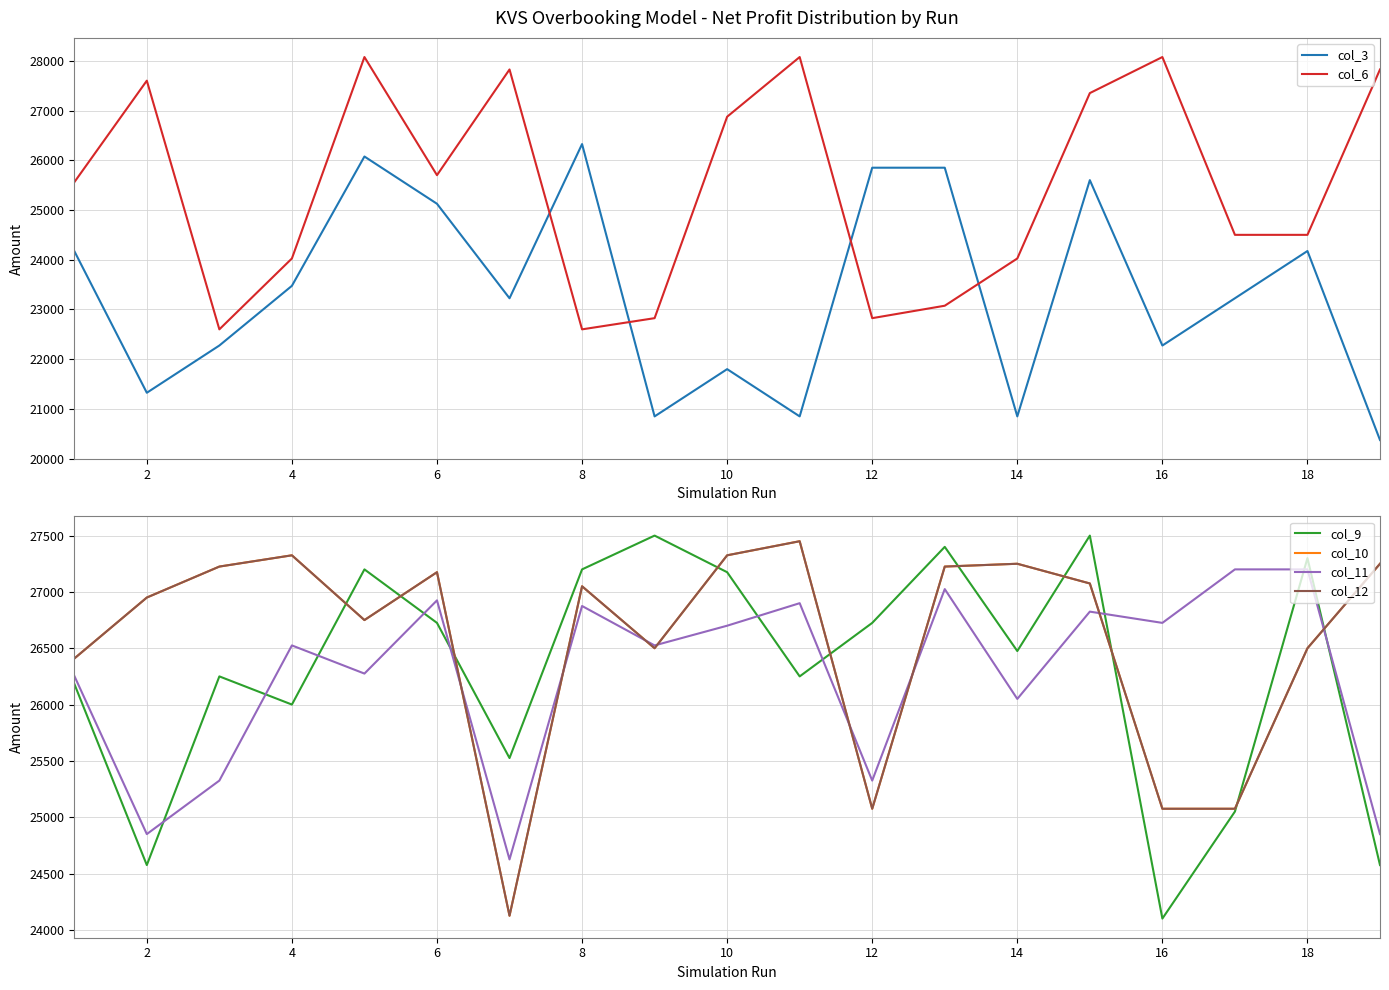

What is the minimum value for col_3?

20375.0